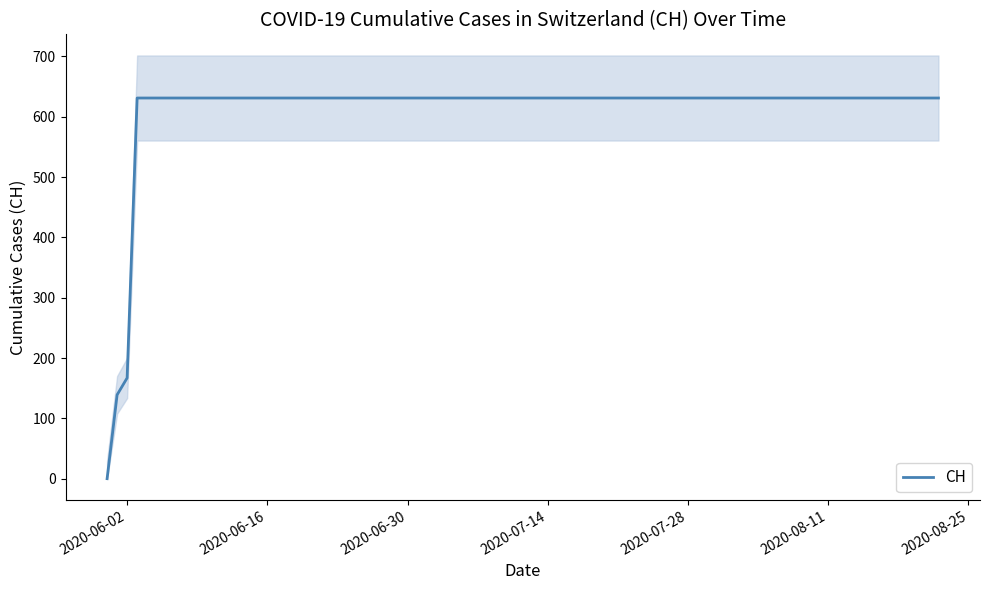

At which label is CH closest to 315?

2020-06-02